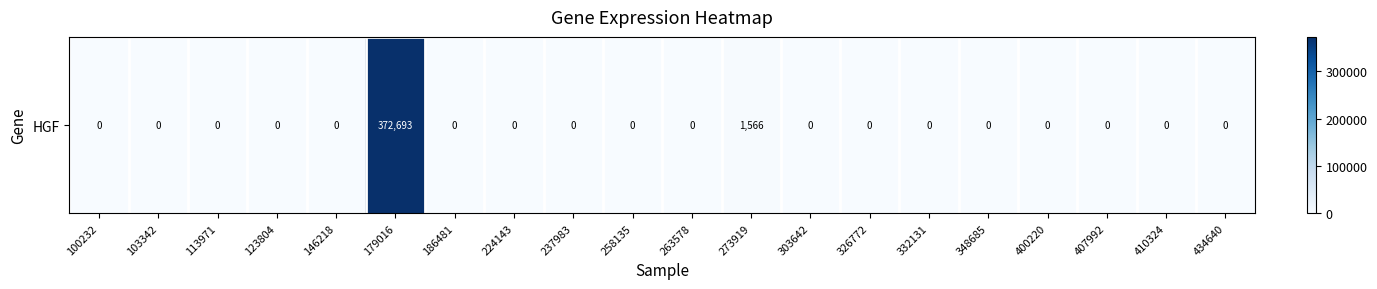

What is the difference between the maximum and minimum values?

372693